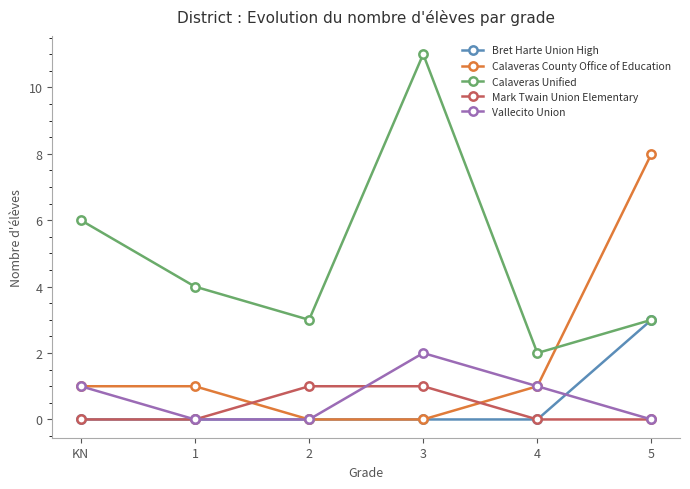

Count the Vallecito Union values in the range 0 to 1.

5